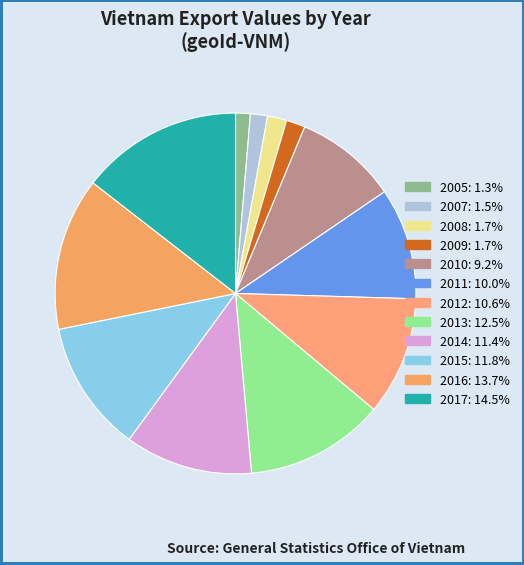

How many segments does this pie chart have?

12